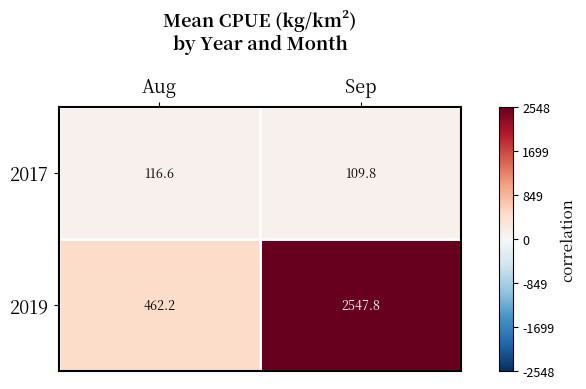

How many data points in 2017 are above 116?

1